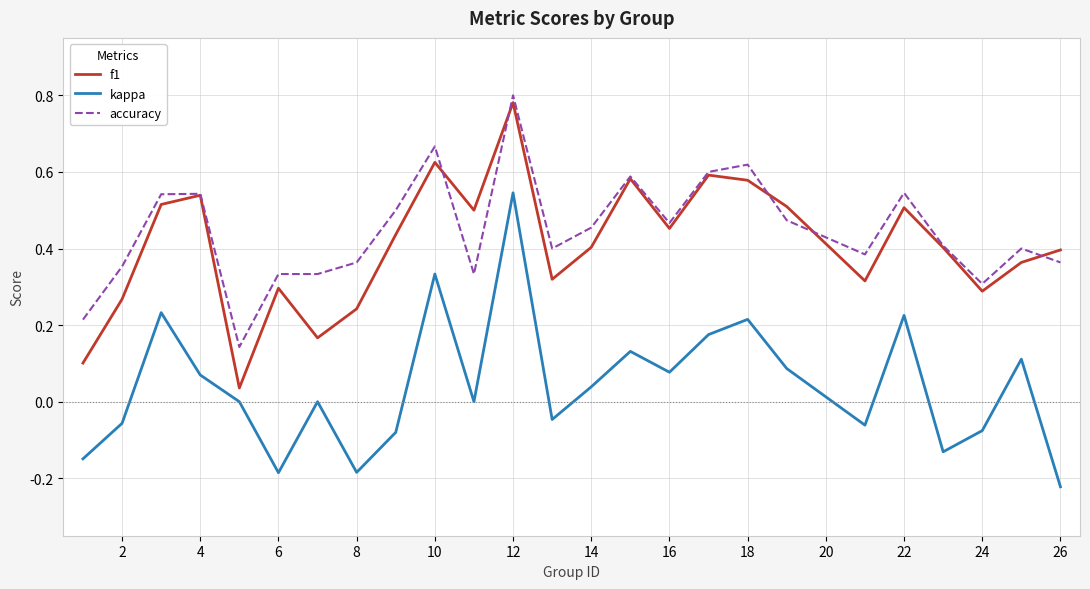

True or false: f1 and kappa cross at least once.

False